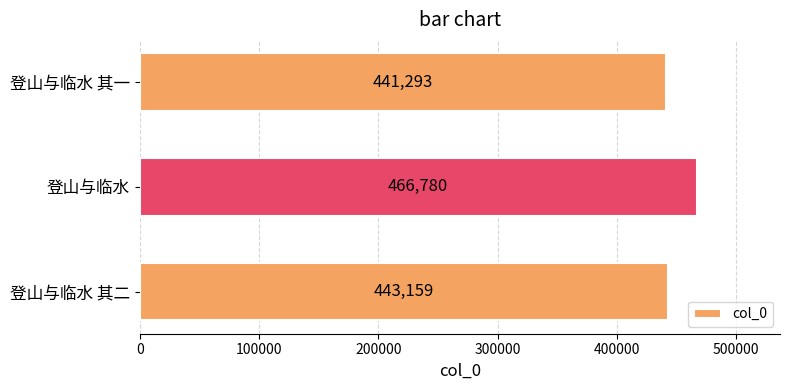

The value at 登山与临水 其二 is 443159. True or false?

True